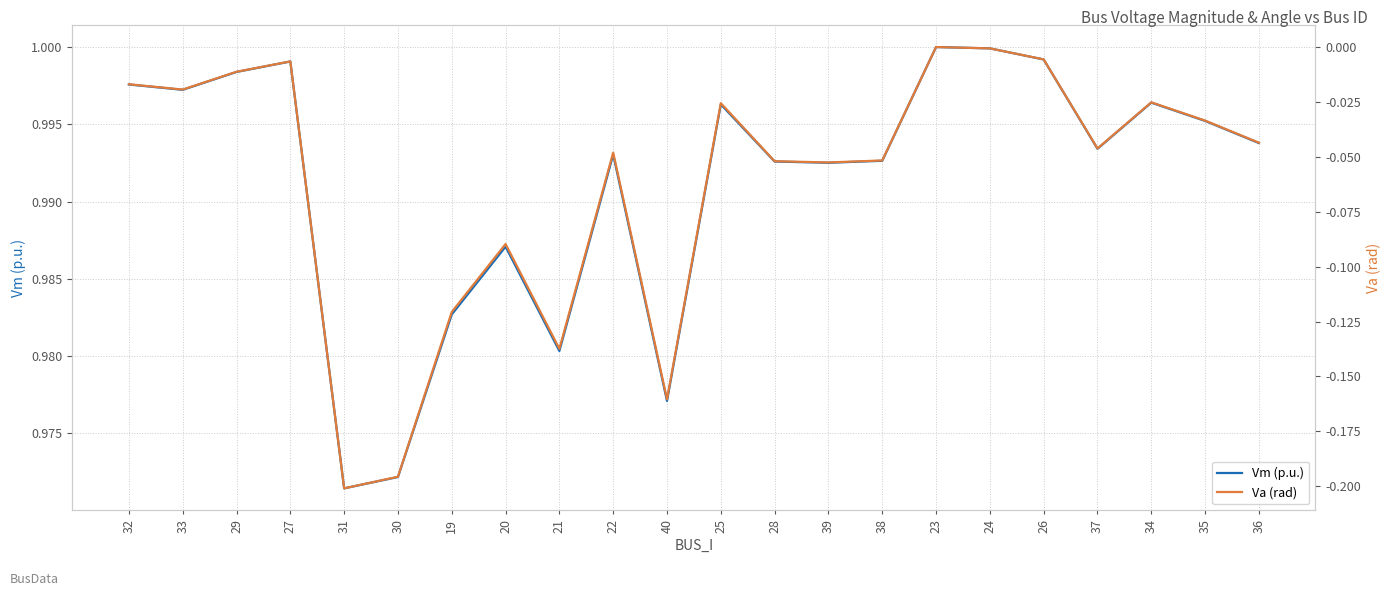

True or false: Vm (p.u.) and Va (rad) intersect in this chart.

False